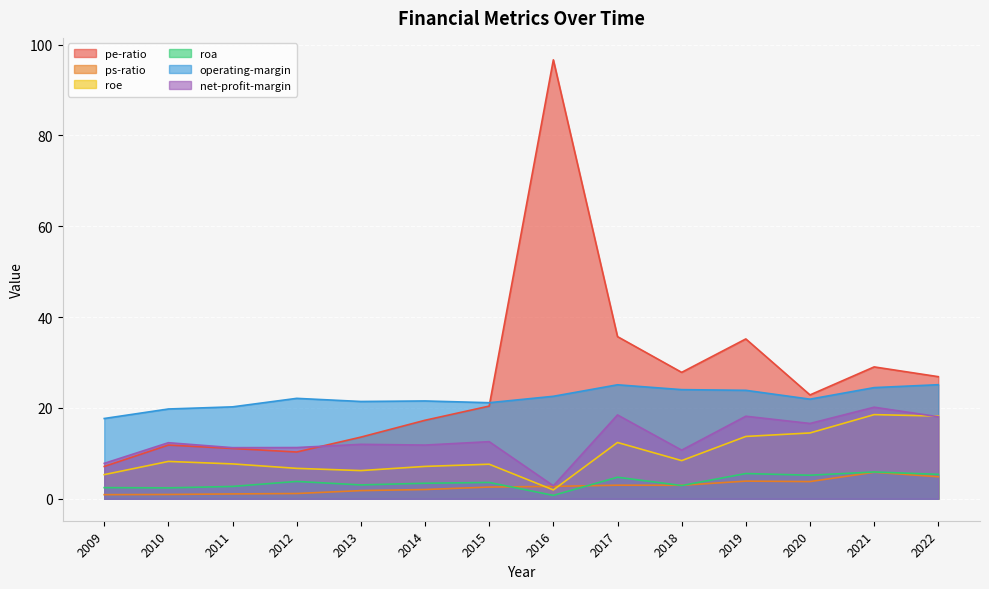

At which category does roa reach its first local valley?

2010